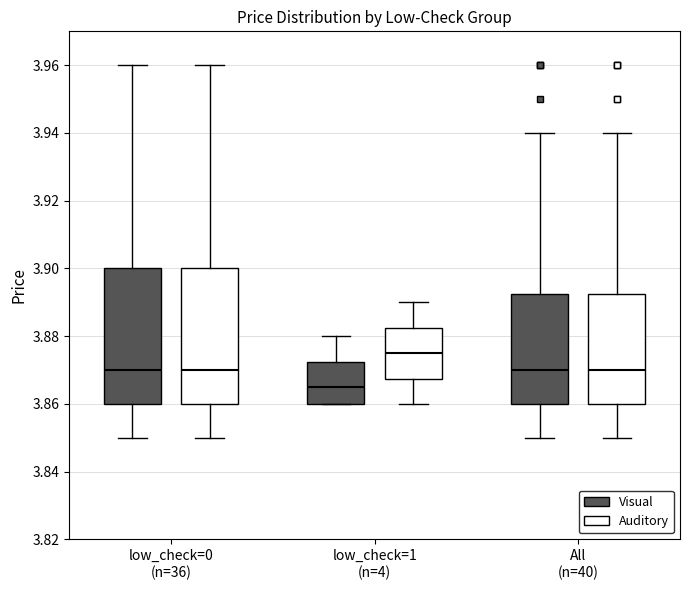

Reading left to right, read every box against the y-axis: the position of its median line, the range the box covers, and the ends of its whiskers. The values are not printed on the chart, so give them approximately, as read against the axis.

low_check=0 (n=36) (Visual): median 3.870, box 3.860 to 3.900, whiskers 3.850 to 3.960
low_check=0 (n=36) (Auditory): median 3.870, box 3.860 to 3.900, whiskers 3.850 to 3.960
low_check=1 (n=4) (Visual): median 3.866, box 3.860 to 3.872, whiskers 3.860 to 3.880
low_check=1 (n=4) (Auditory): median 3.876, box 3.868 to 3.882, whiskers 3.860 to 3.890
All (n=40) (Visual): median 3.870, box 3.860 to 3.892, whiskers 3.850 to 3.940
All (n=40) (Auditory): median 3.870, box 3.860 to 3.892, whiskers 3.850 to 3.940